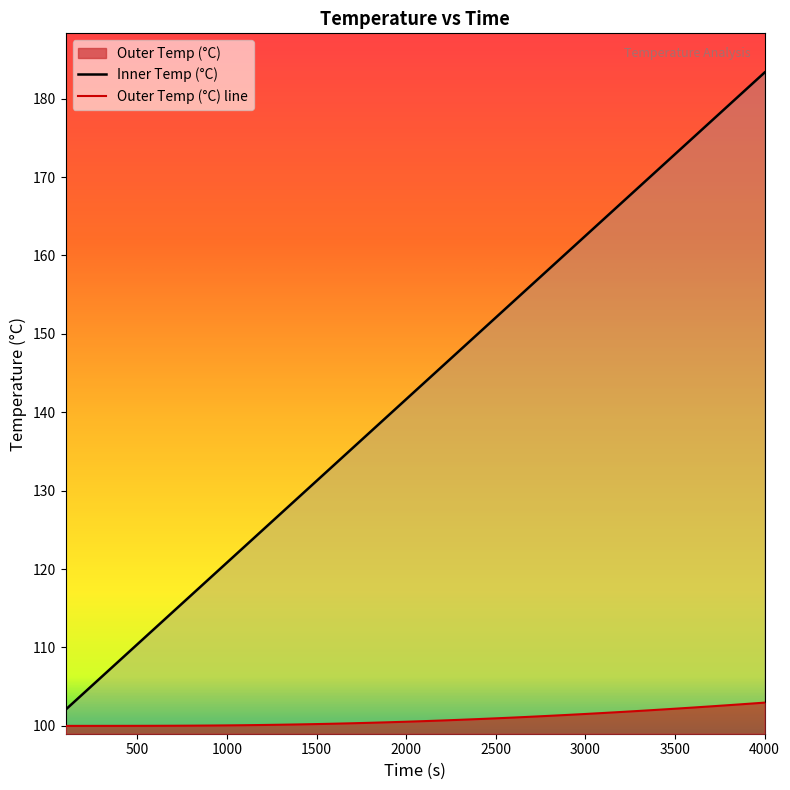

Rank the series at 1600.0 from highest to lowest value.

Inner Temp (°C), Outer Temp (°C)